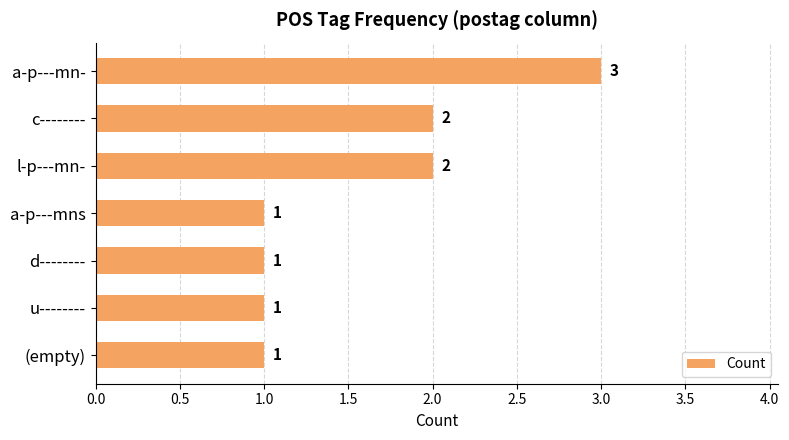

Reading top to bottom, list all the values displayed in this chart.

3	2	2	1	1	1	1